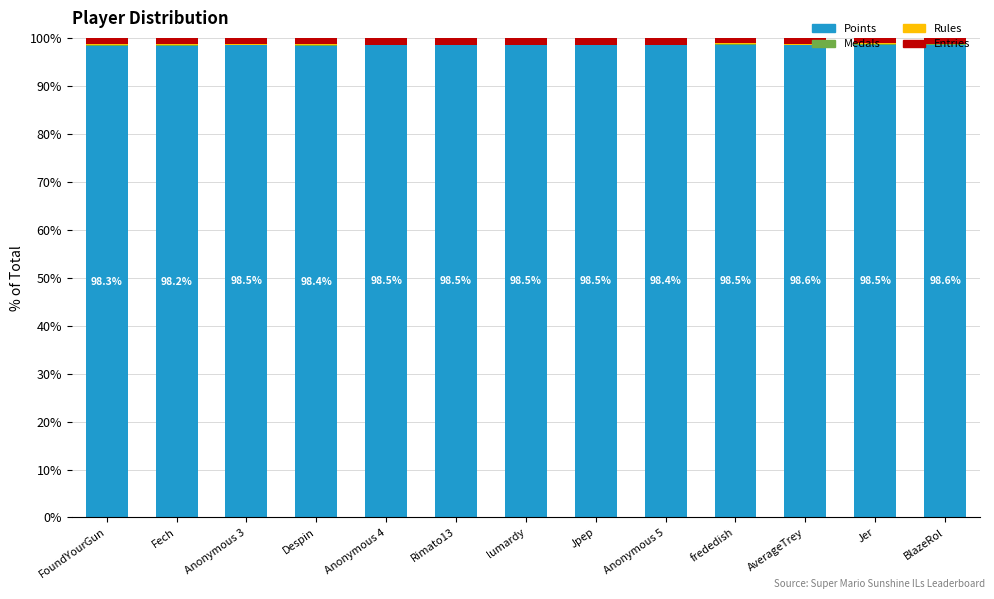

True or false: Points has a value of 151.2 at Anonymous 4.

False